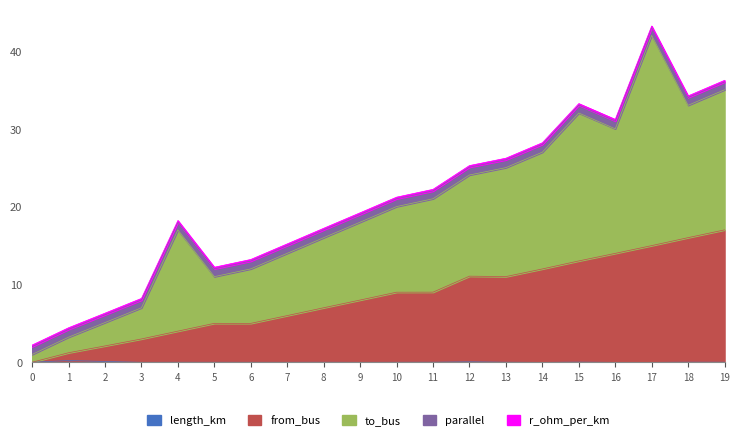

How many lines are shown in the chart?

5